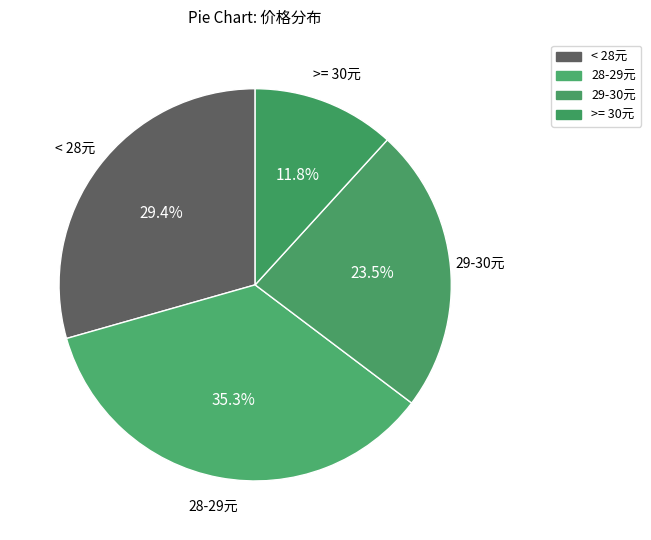

How many segments does this pie chart have?

4